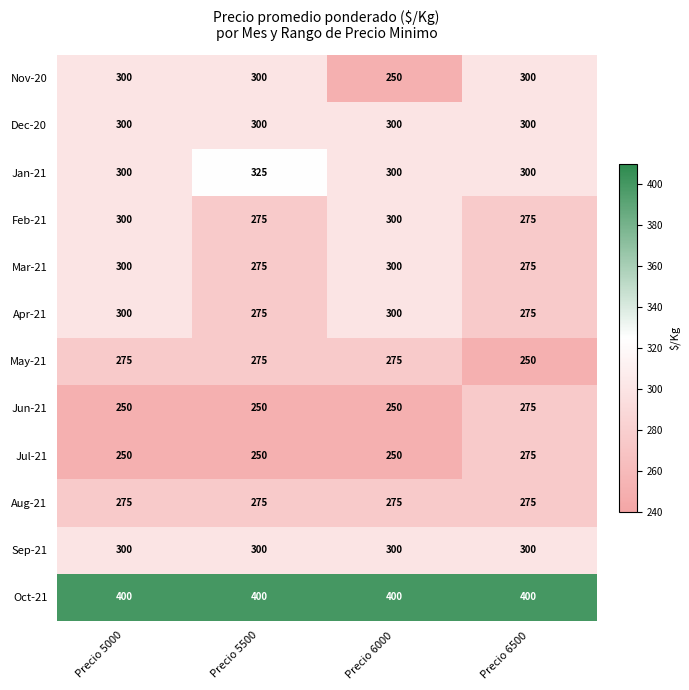

Which series has the widest spread of values?

Nov-20